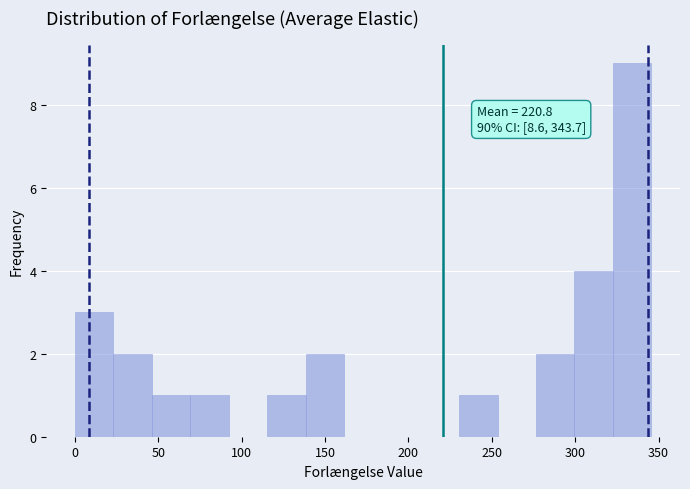

Over which range of the x-axis is the bar tallest?

325 to 345